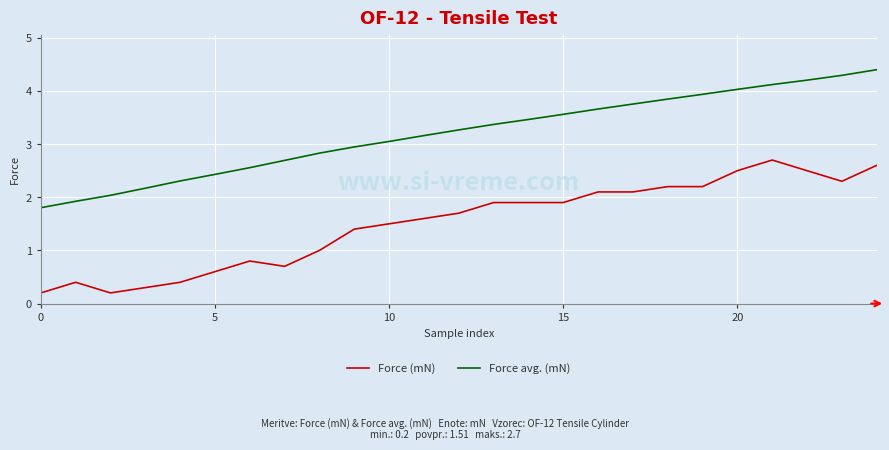

True or false: Force avg. (mN) and Force (mN) cross at least once.

False